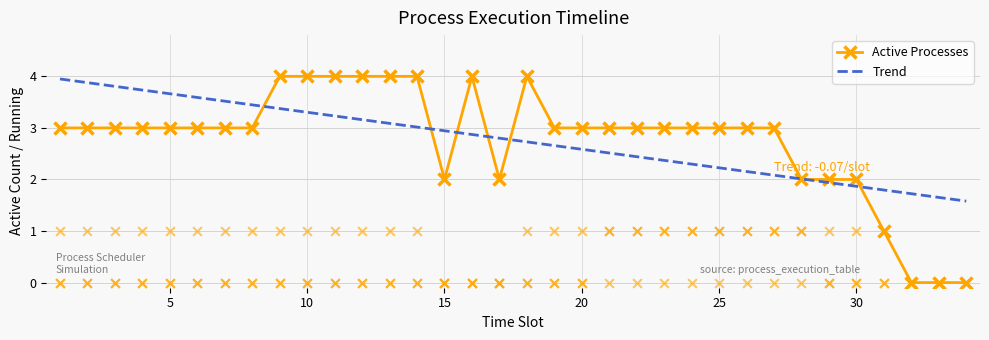

What is the total value across all series at 10?

7.3